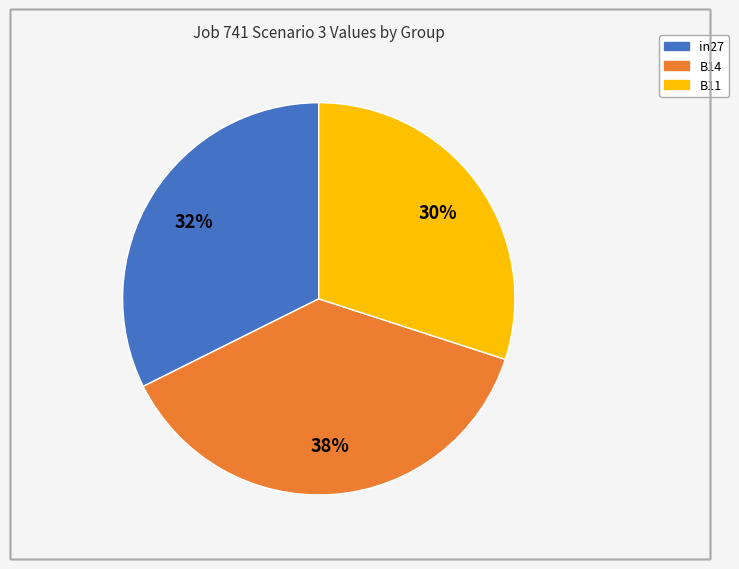

The B14 slice represents 38% of the pie. True or false?

True